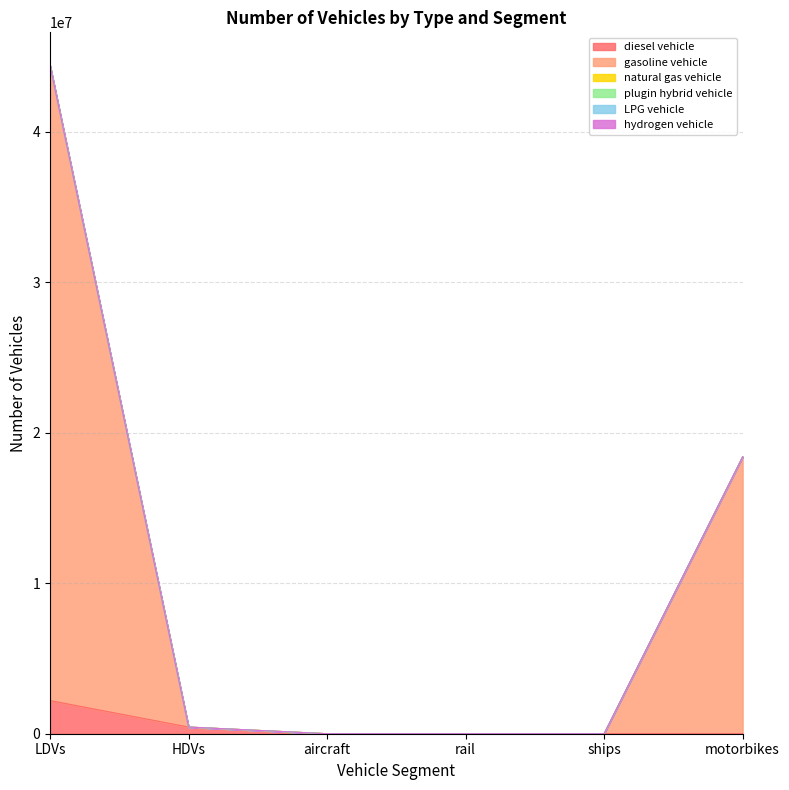

The diesel vehicle series shows 703.5 at aircraft. True or false?

True